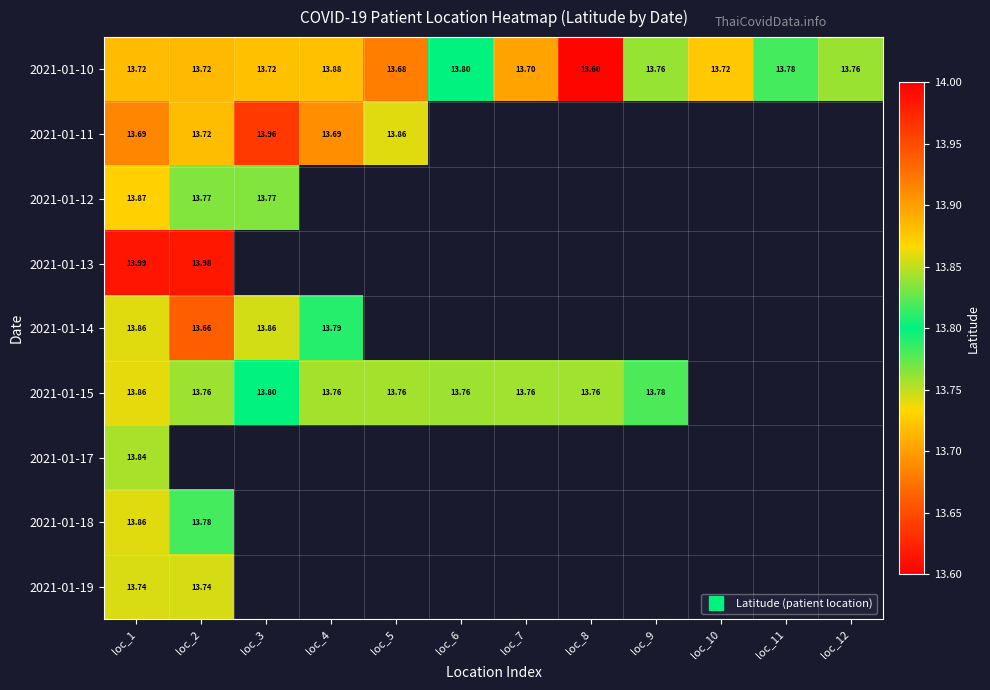

What is the maximum value shown in the chart?

14.0